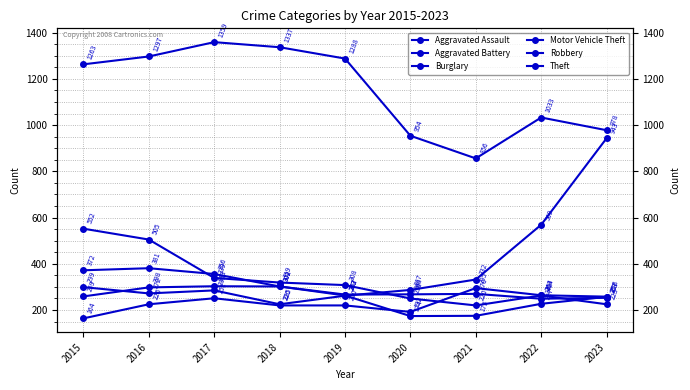

At how many categories does at least one series exceed 1147?

5